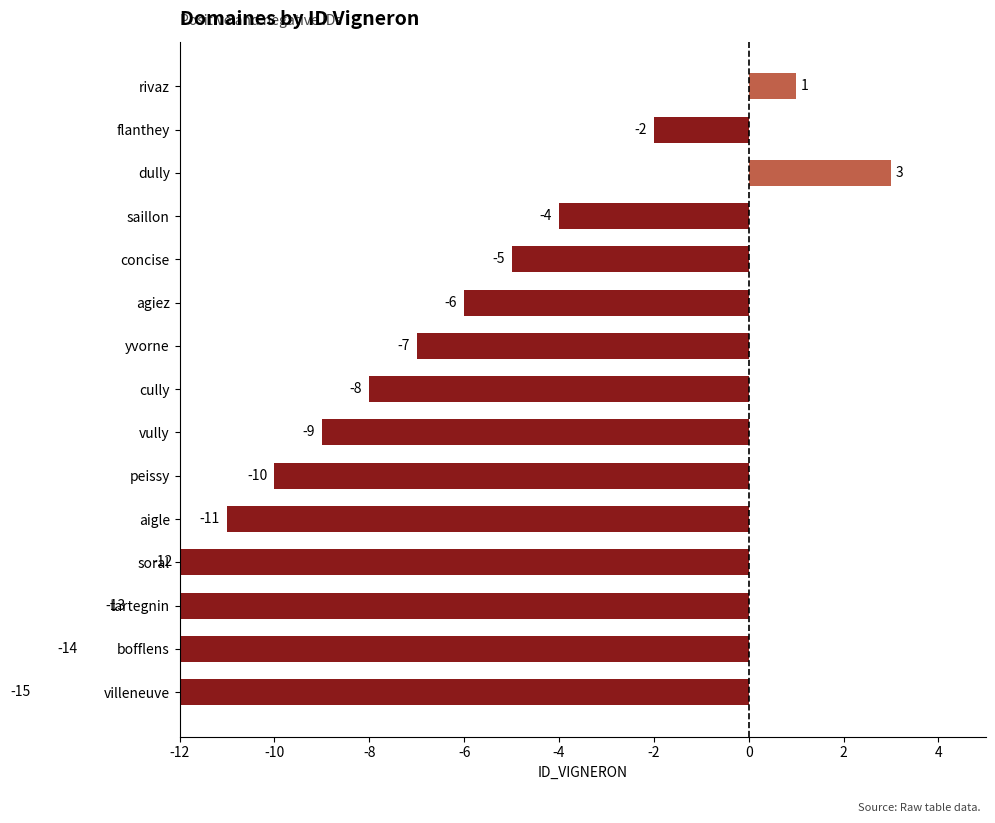

How many values are below zero?

13